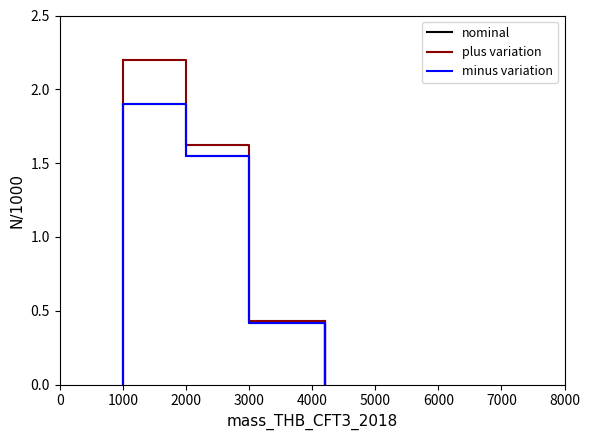

What is the average value of the nominal series?

1.0